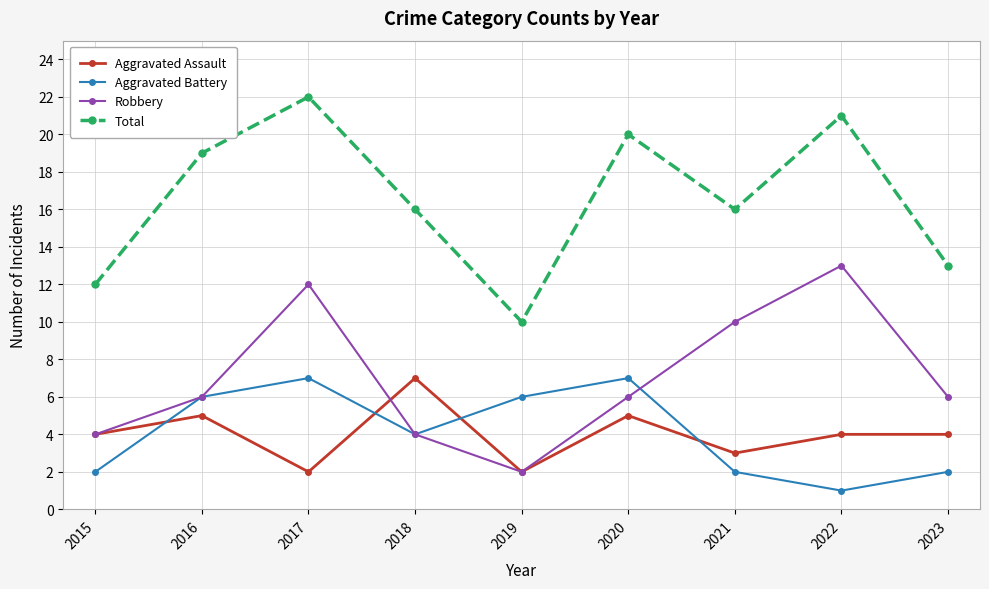

Which series has the largest total across all categories?

Total